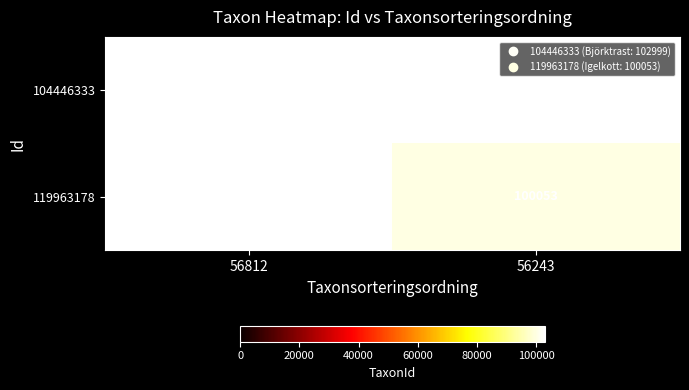

Which has a higher value, 56243 or 56812?

56812